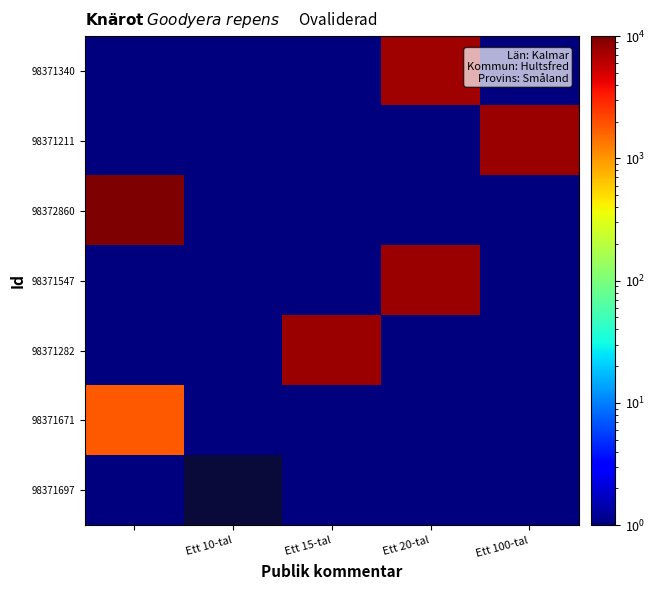

Count the number of categories in the chart.

5